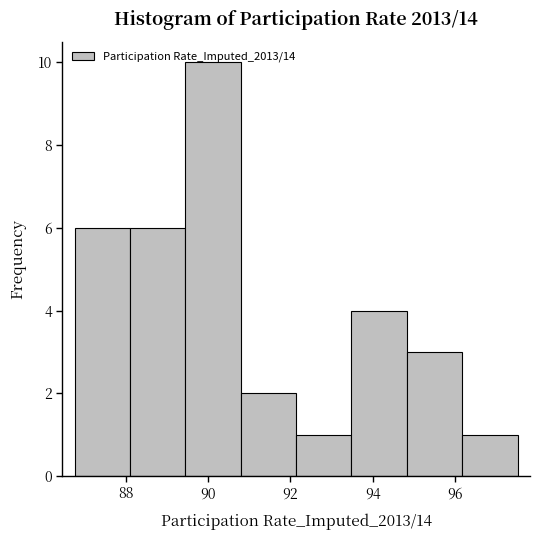

What is the height of the bar covering 92.2 to 93.4 on the x-axis? Neither the bar edges nor the heights are printed on the chart, so give them approximately, as read against the axes.

1